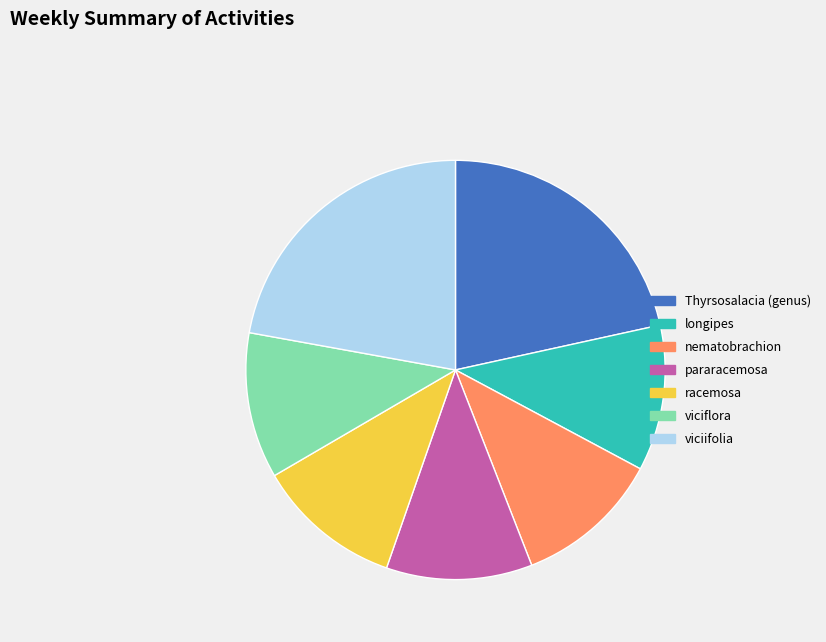

Is there any slice that represents more than half of the pie?

No